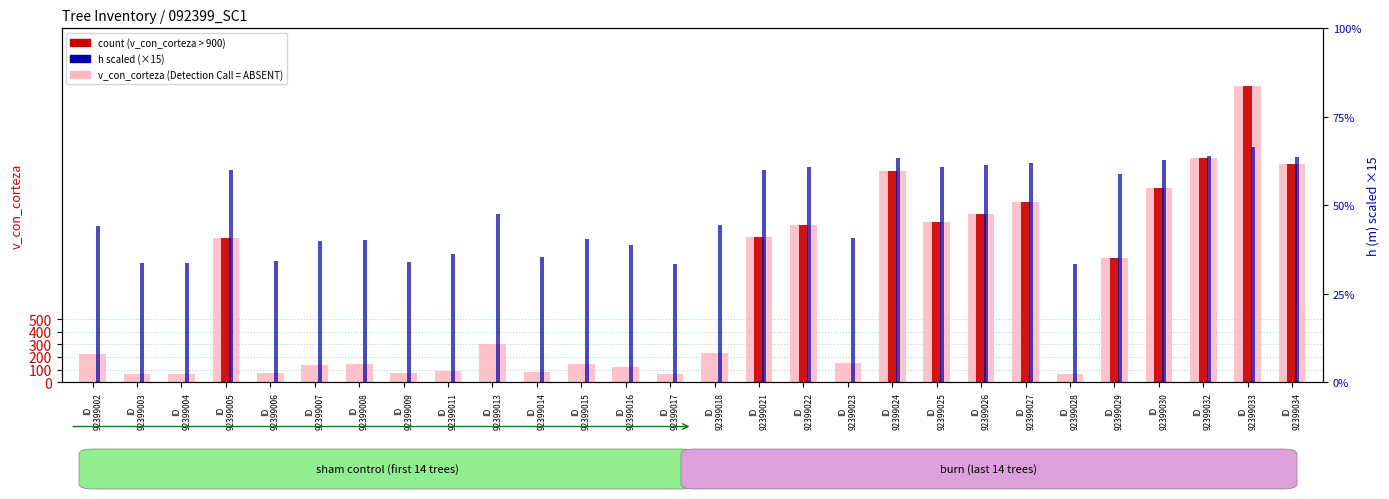

Which series has the largest total across all categories?

v_con_corteza